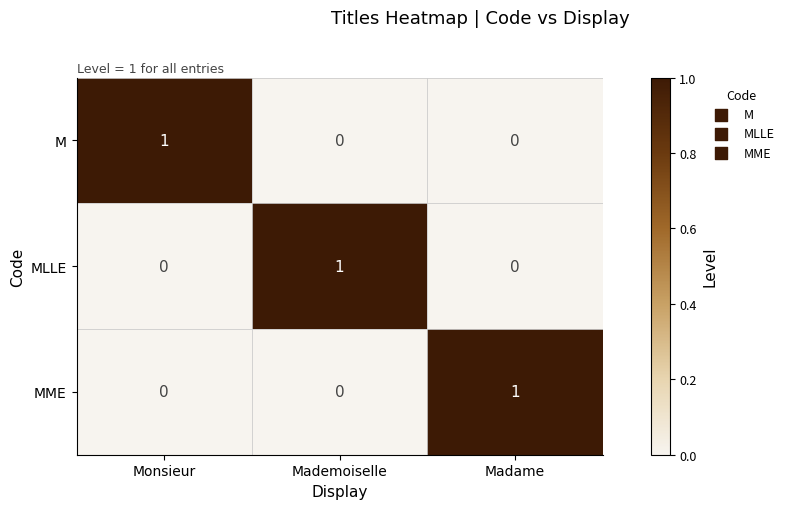

How many MME values are between 0 and 1?

3